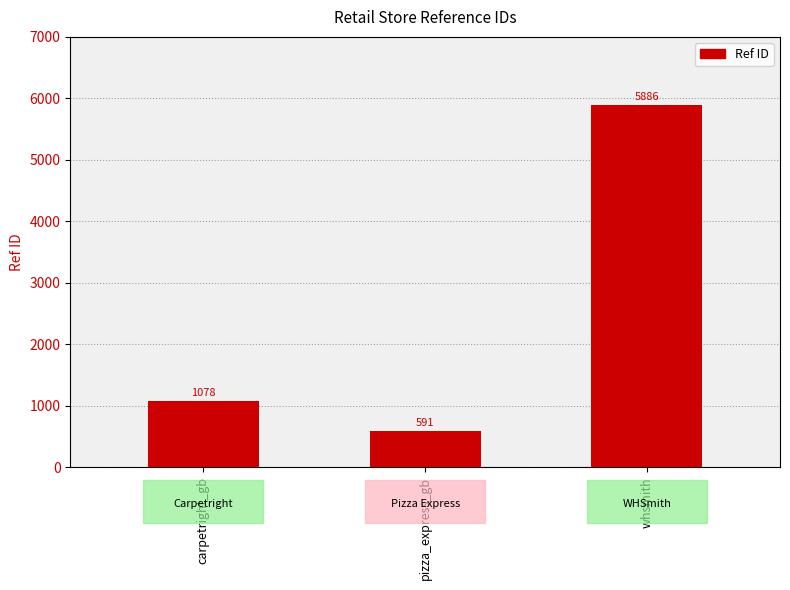

What is the smallest value displayed?

591